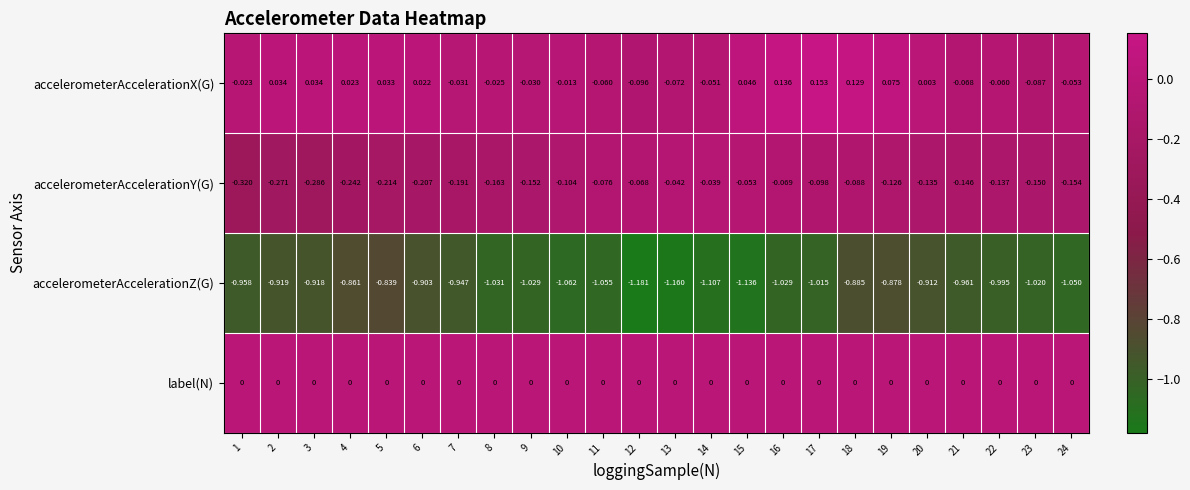

At 20, list the series in order from largest to smallest.

accelerometerAccelerationX(G), label(N), accelerometerAccelerationY(G), accelerometerAccelerationZ(G)